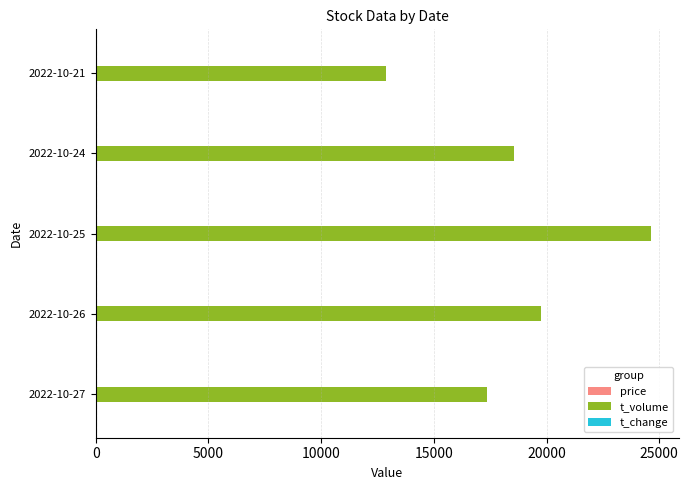

At which category is the sum across all series the highest?

2022-10-25